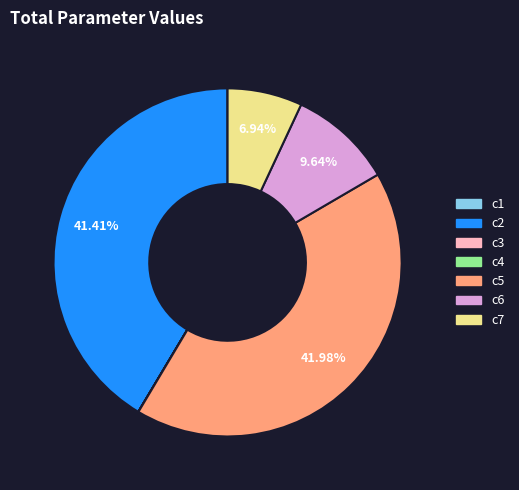

True or false: c2 accounts for 55% of the total.

False